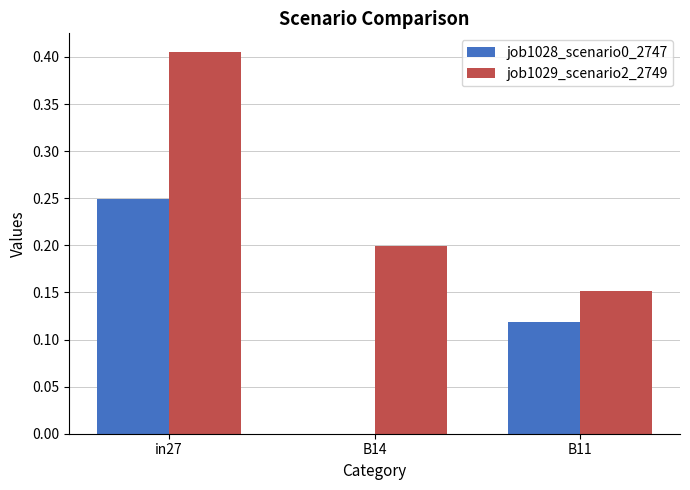

How many job1029_scenario2_2749 values are between 0 and 1?

3